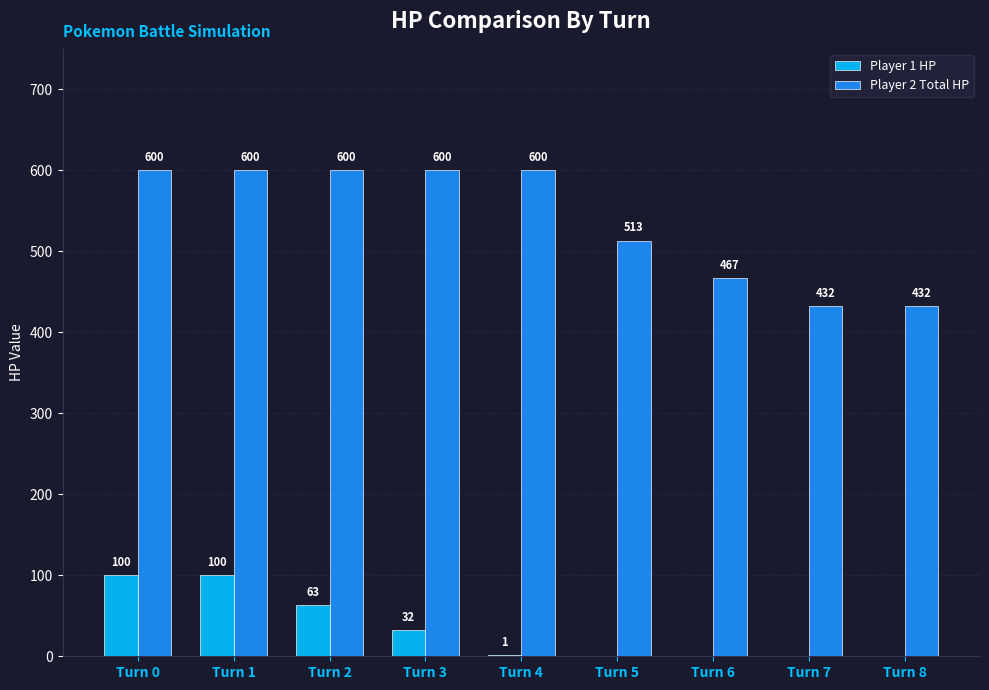

At which label does Player 1 HP first exceed 1?

Turn 0